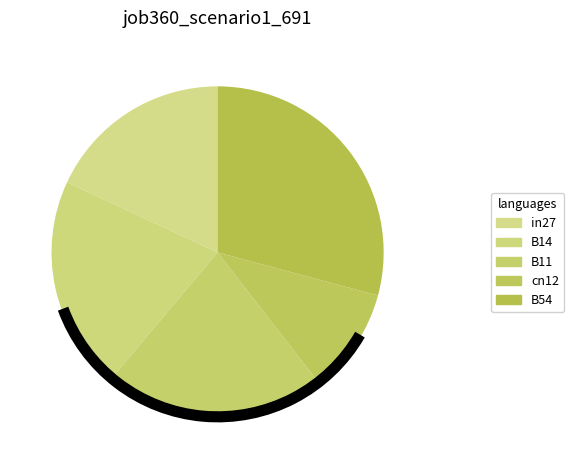

How many segments does this pie chart have?

5